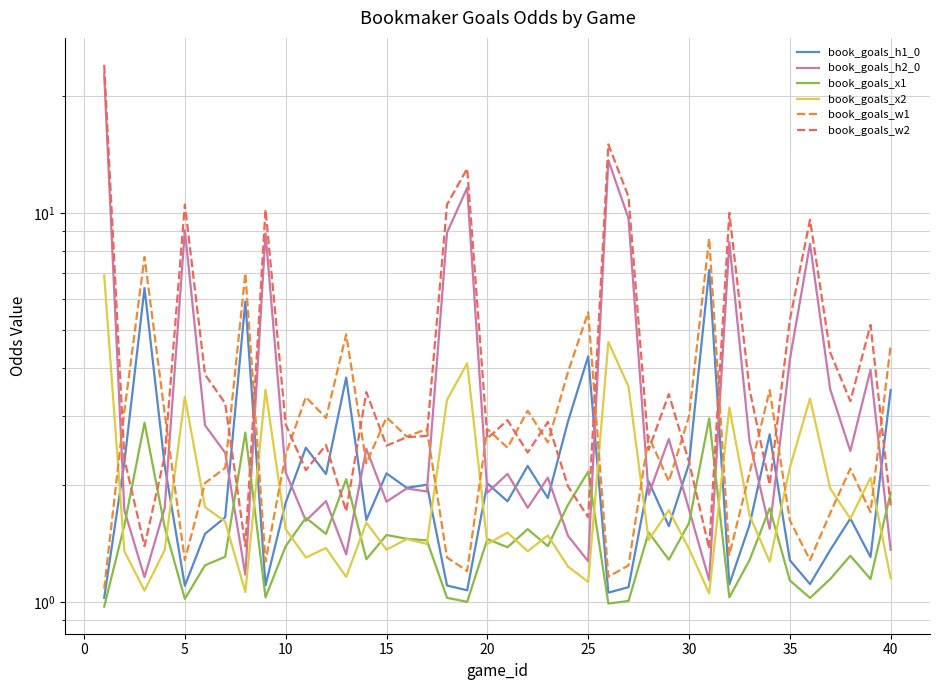

What is the value of the book_goals_x1 point at the 30th from the left?

1.6